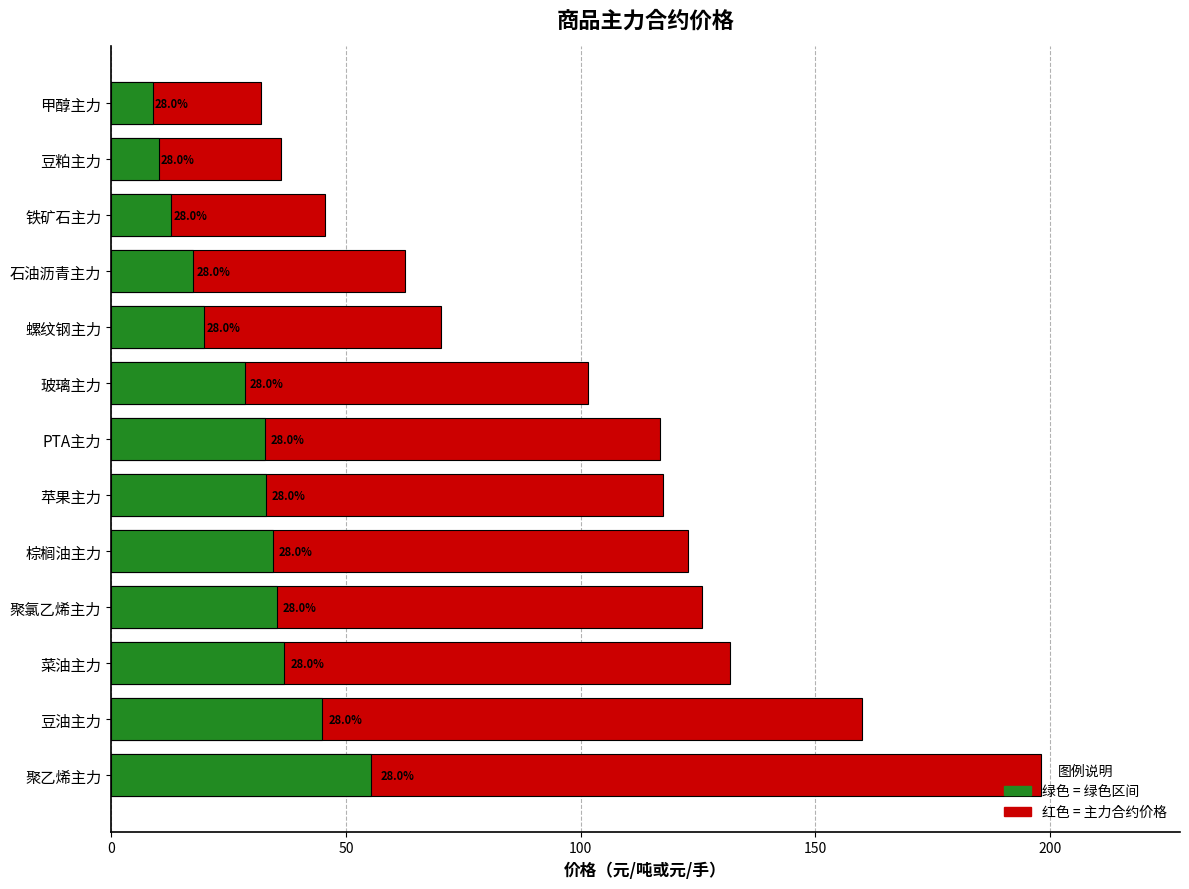

What is the difference between the 主力合约价格 values at 聚乙烯主力 and 玻璃主力?

96.5